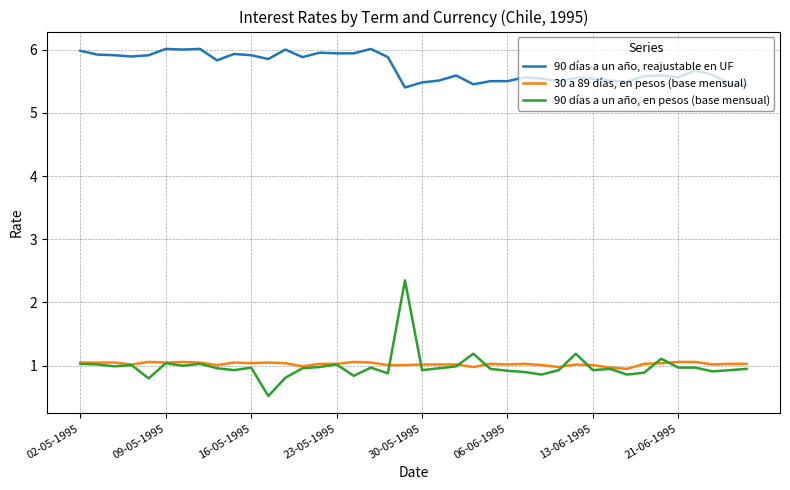

True or false: 90 días a un año, en pesos (base mensual) and 90 días a un año, reajustable en UF cross at least once.

False